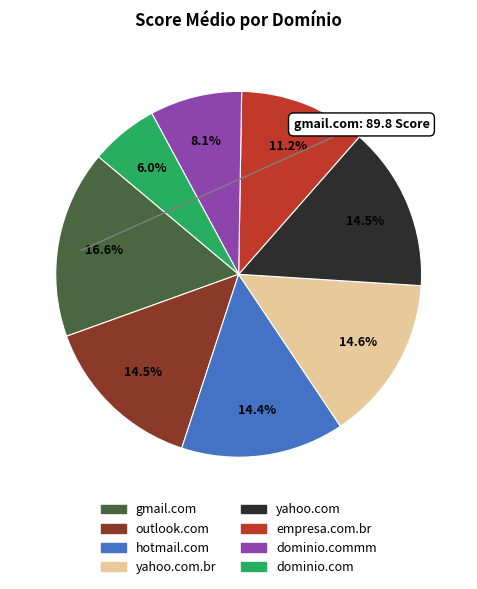

Is there a majority slice in this chart?

No